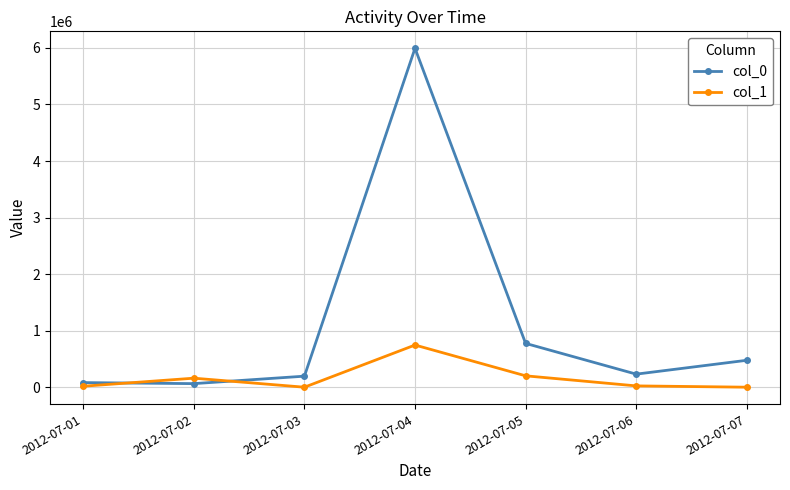

What is the difference between the second highest and second lowest values in the col_0 series?

693089